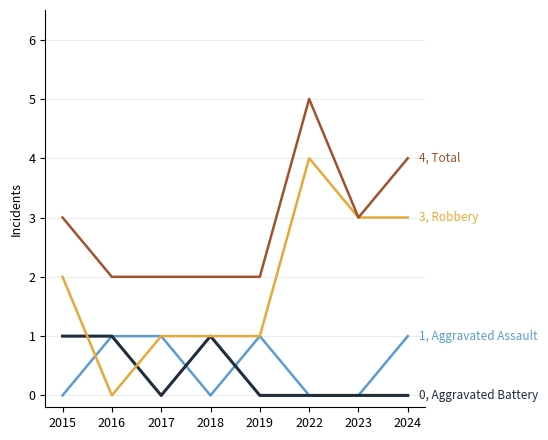

At which category is the sum across all series the highest?

2022